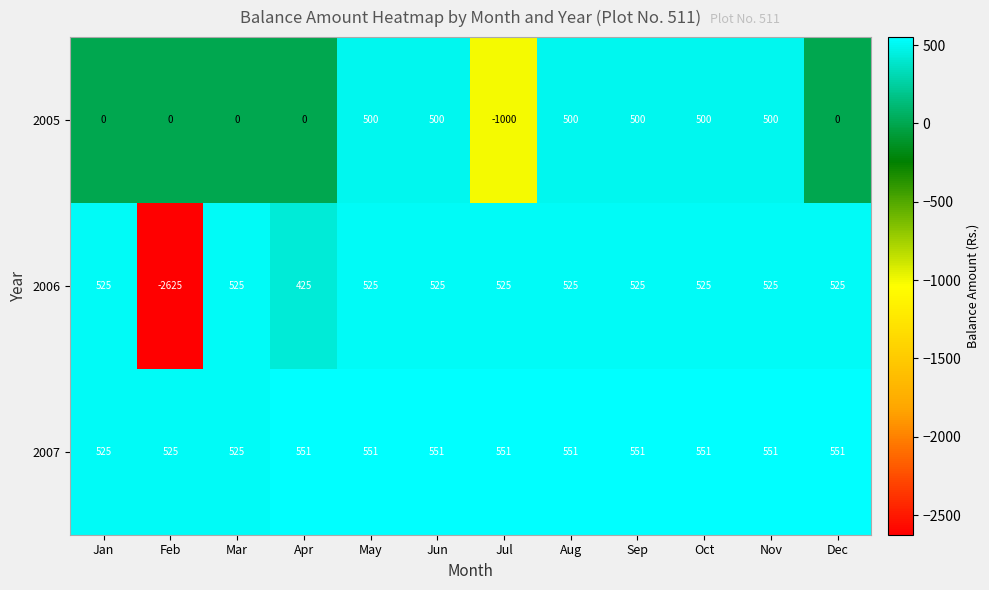

What is the difference between the maximum and minimum values in the 2007 series?

26